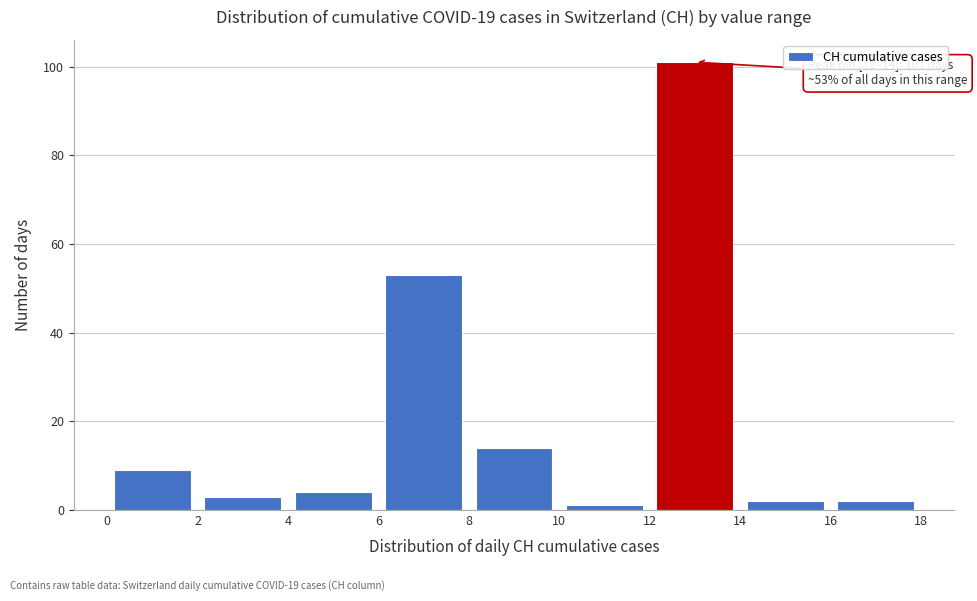

Which range on the x-axis has the tallest bar?

12 to 14